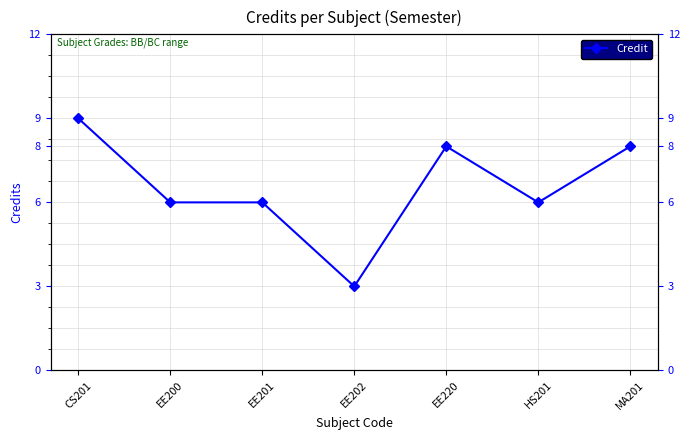

What is the sum of all values?

46